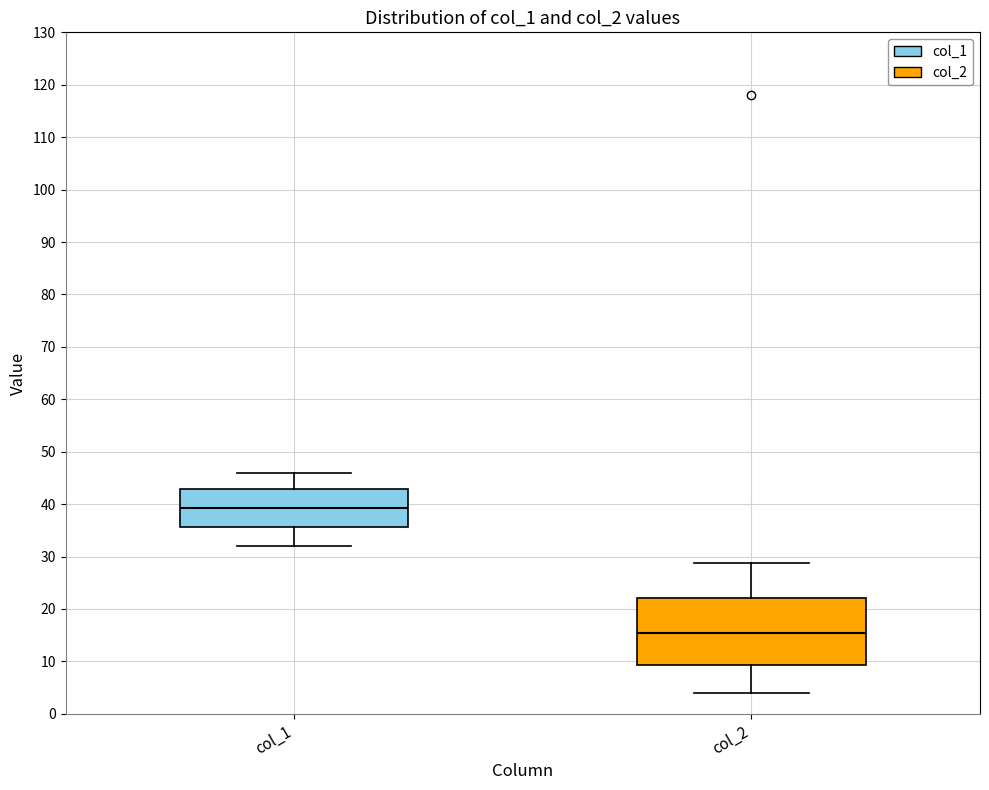

Where is the lower edge of the box for col_2 on the y-axis? The values are not printed on the chart, so give them approximately, as read against the axis.

9